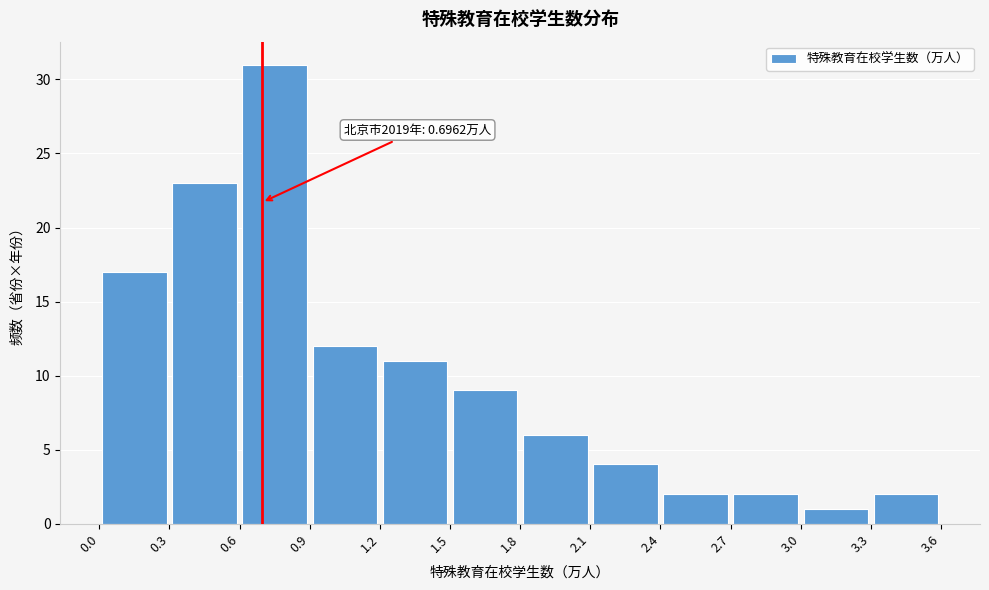

Which range on the x-axis has the tallest bar?

0.6 to 0.9